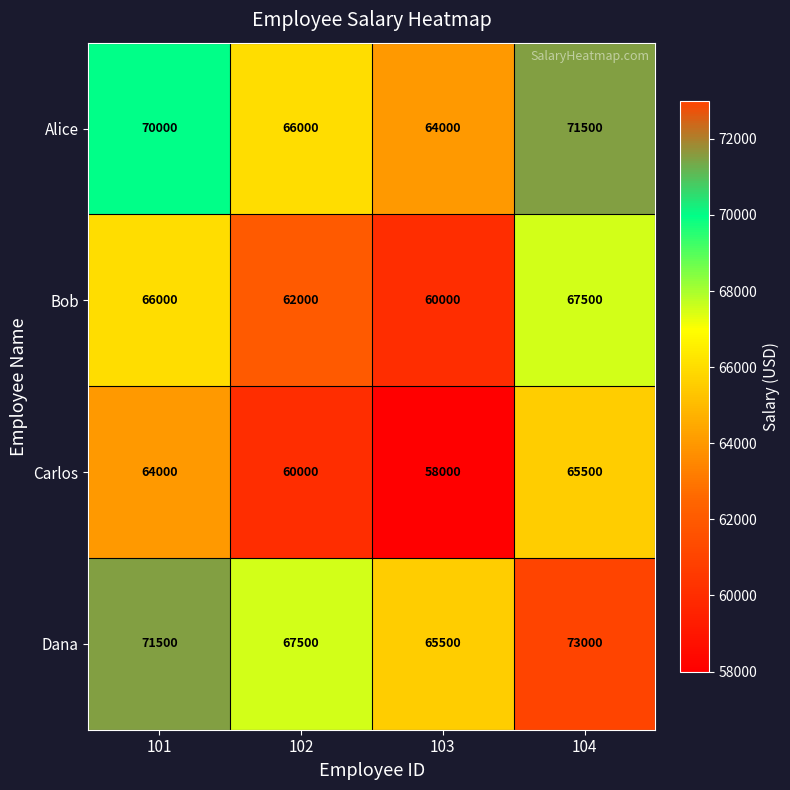

Is it true that Dana equals 65500 at 103?

True